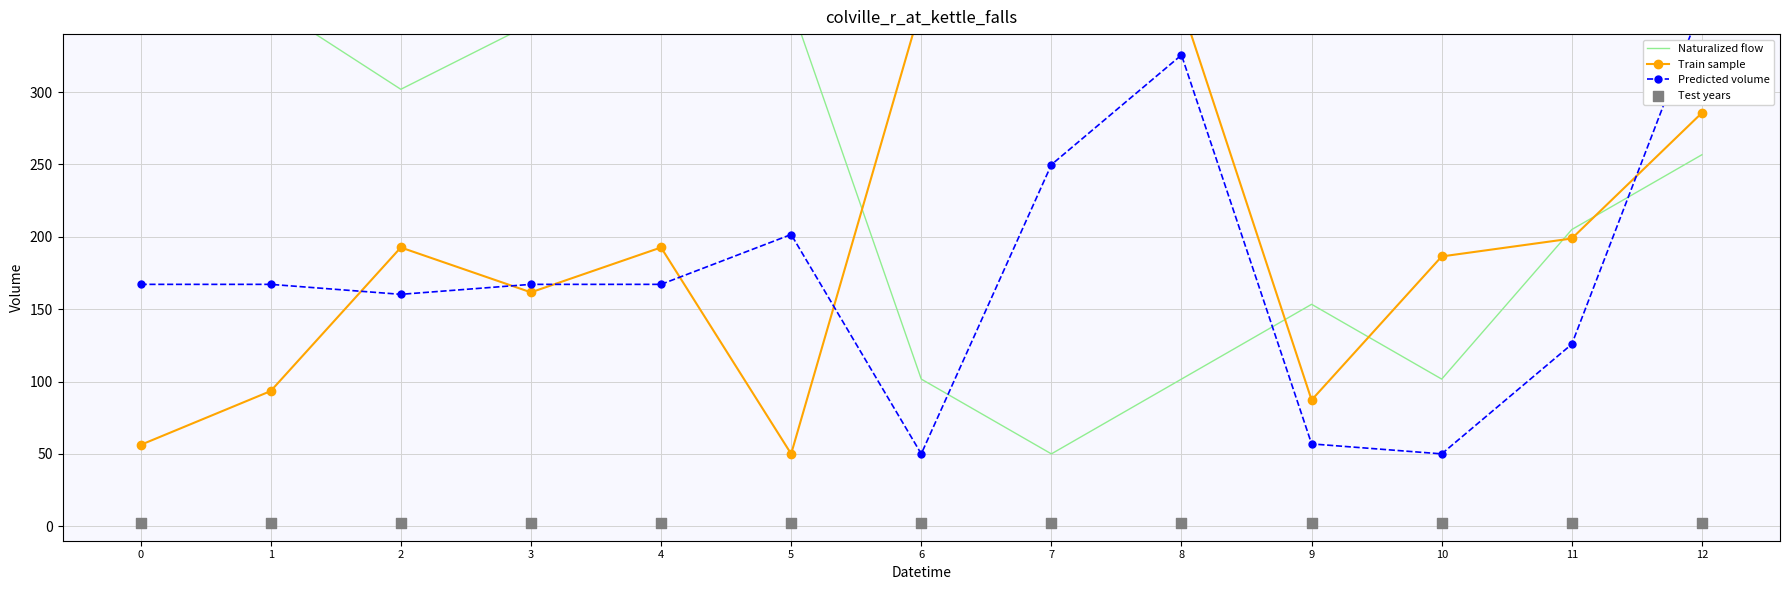

Which series contains the highest Y value?

Naturalized flow